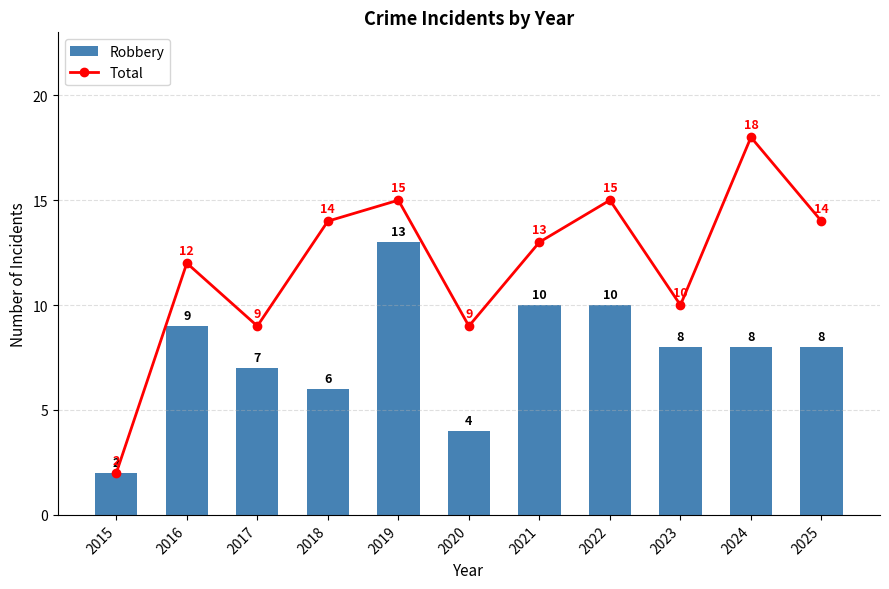

At how many categories does at least one series exceed 9?

8